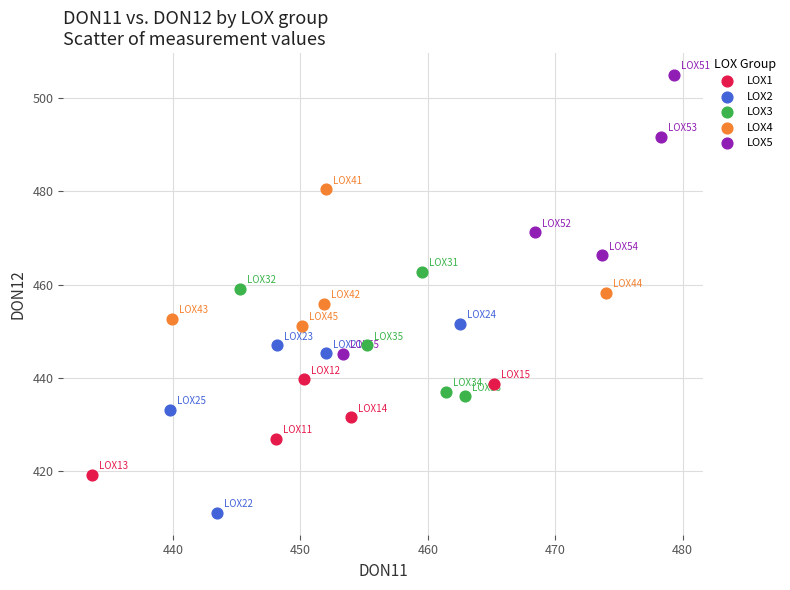

What are all the series names shown in the legend?

LOX1, LOX2, LOX3, LOX4, LOX5